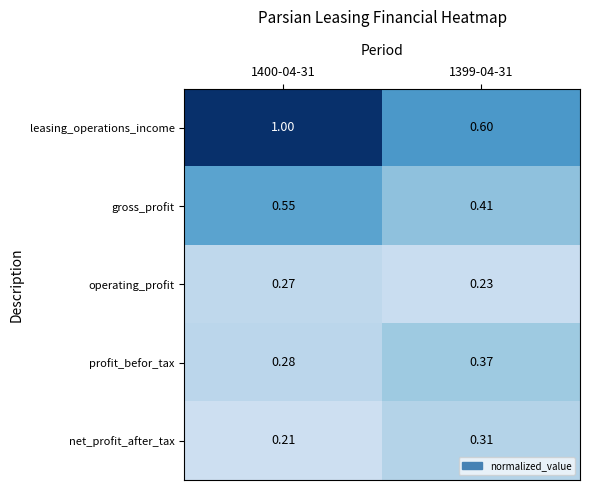

List the series in order of their peak value, lowest first.

operating_profit, net_profit_after_tax, profit_befor_tax, gross_profit, leasing_operations_income